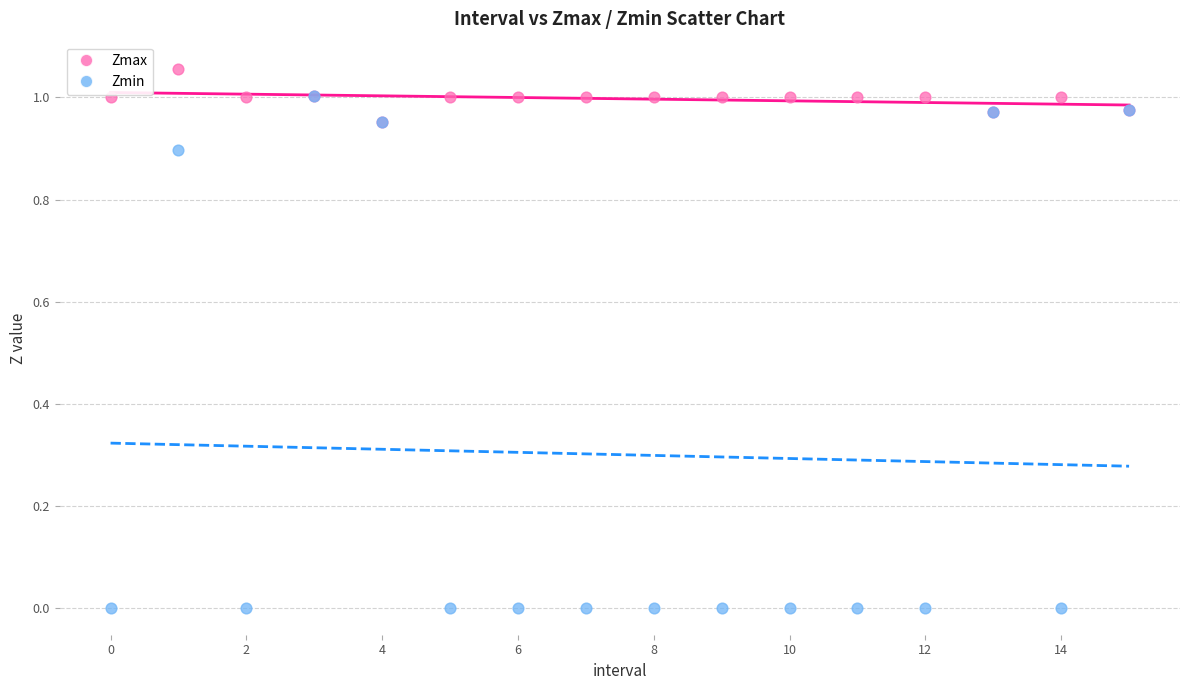

Which series contains the highest Y value?

Zmax